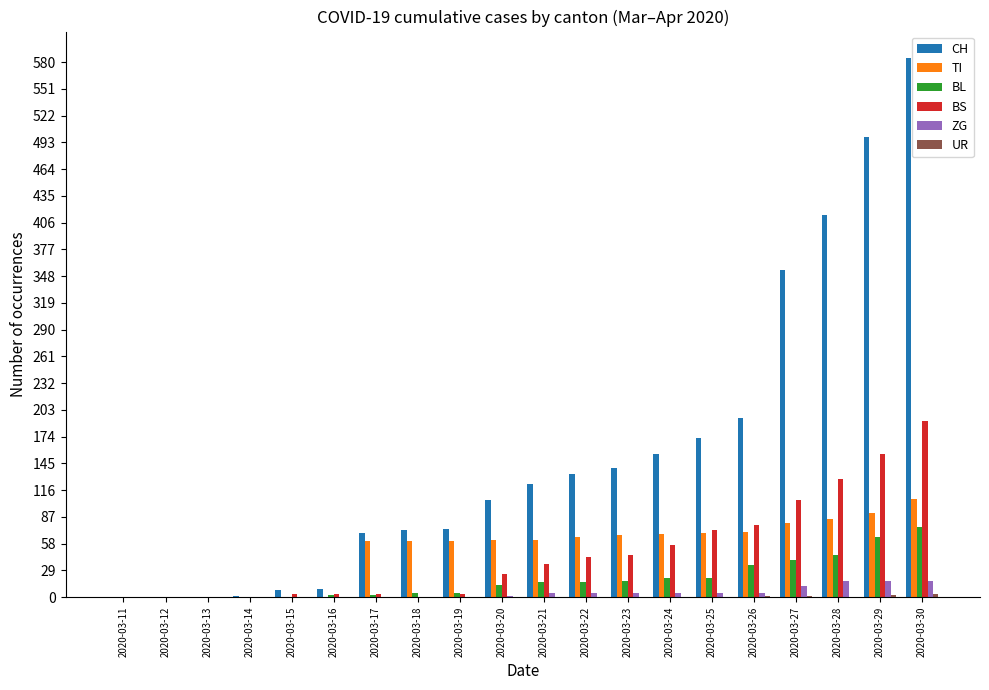

Is it true that BS equals 44 at 2020-03-22?

True